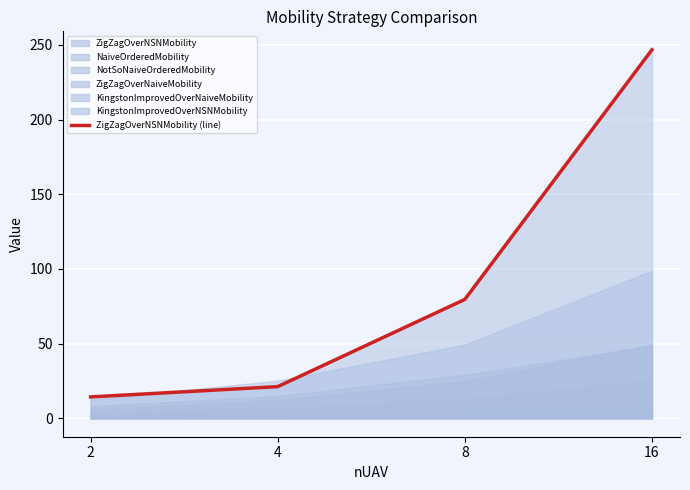

What is the maximum value shown in the chart?

246.8